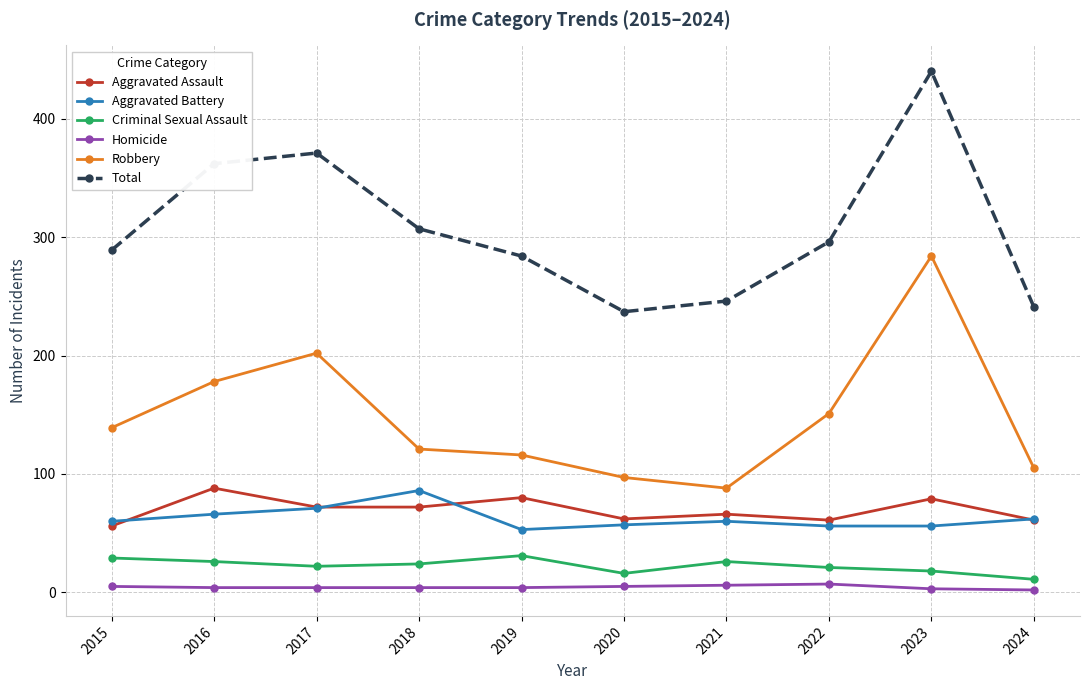

Between 2019 and 2020, which series saw the biggest shift?

Total